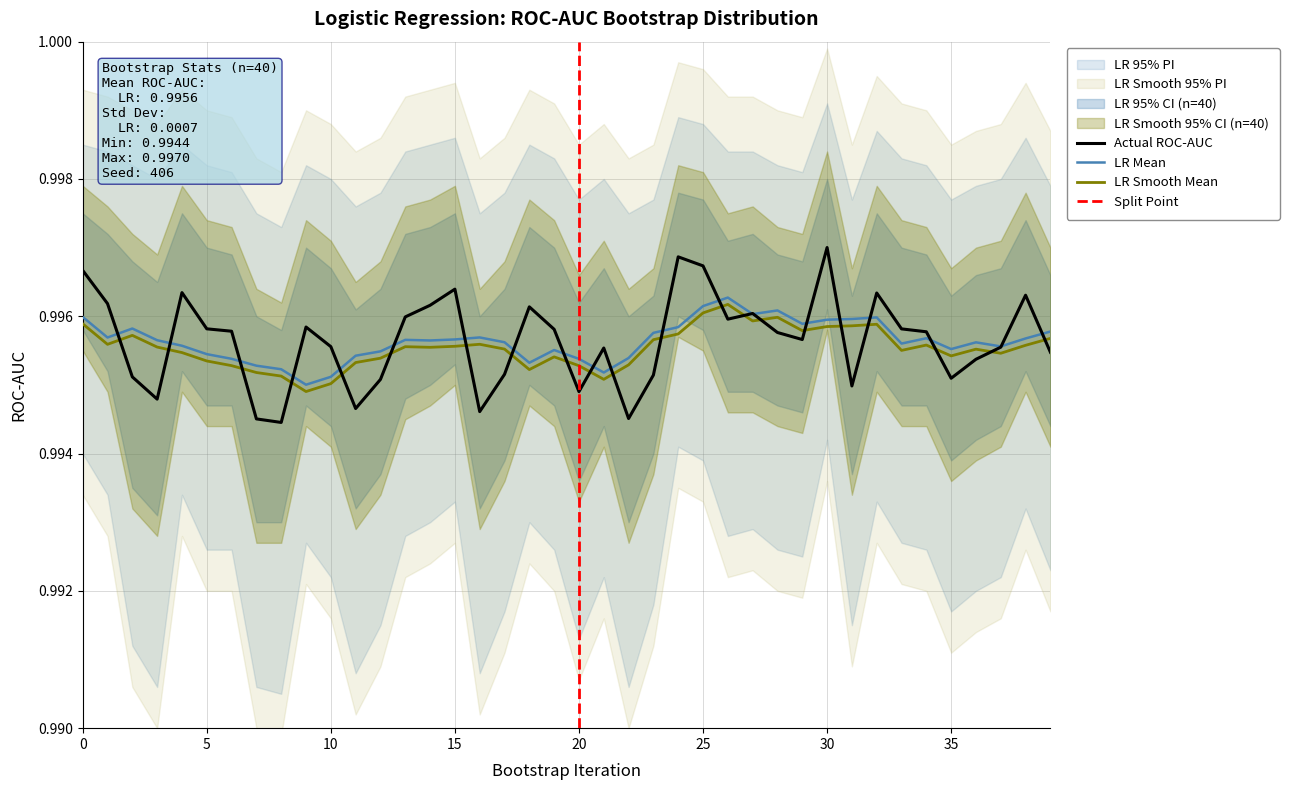

How many interior local valleys (lower than both neighbors) does the data have?

10